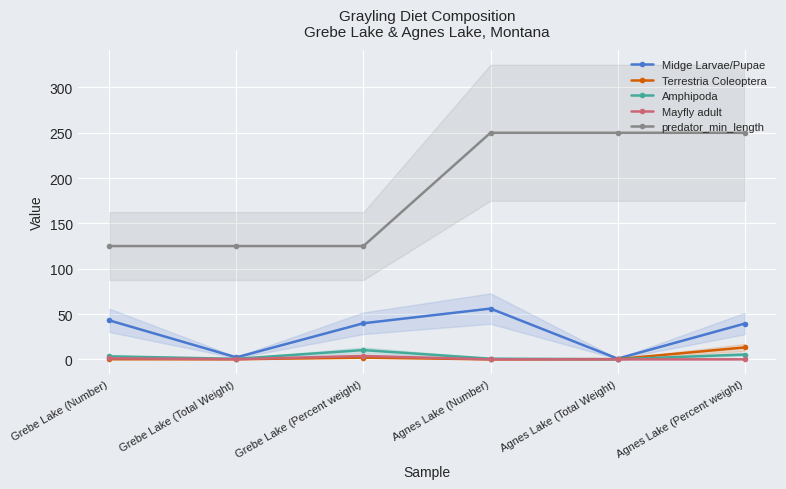

The value of Midge Larvae/Pupae at Agnes Lake (Number) is 56.0. True or false?

True